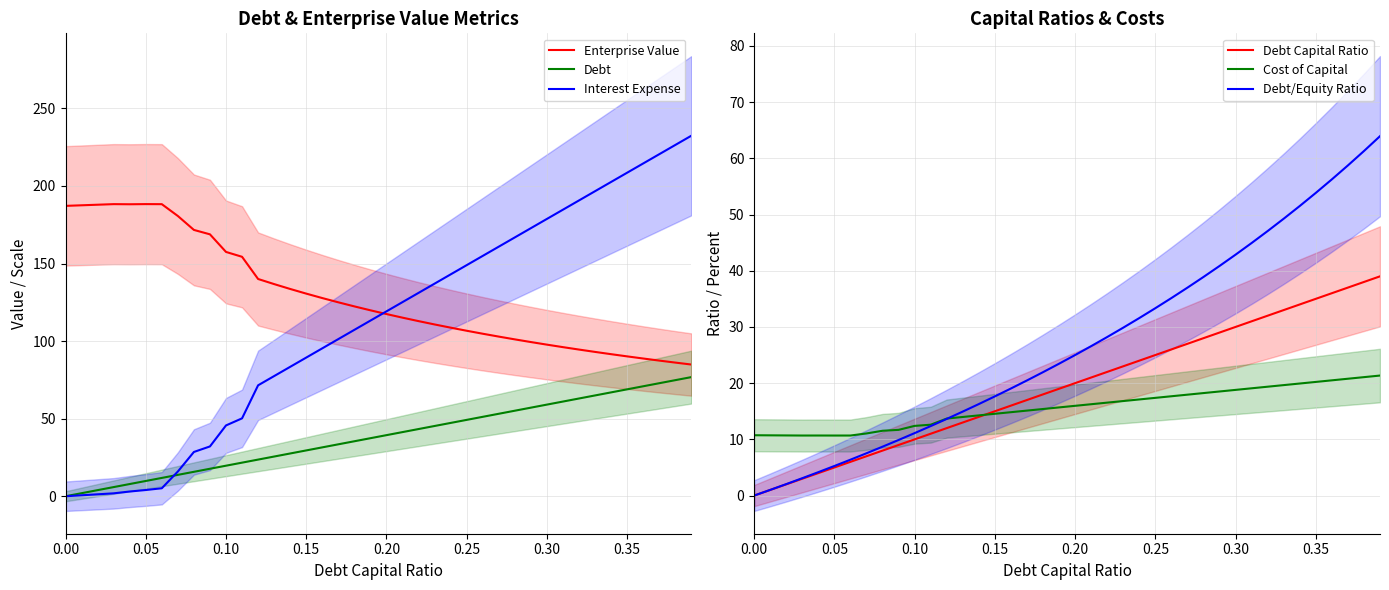

The value of Enterprise Value at 0.25 is 53.8. True or false?

False